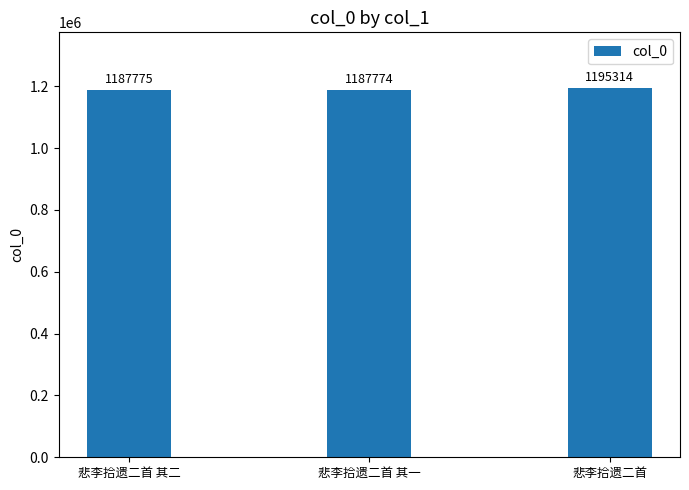

Does the chart contain any negative values?

No